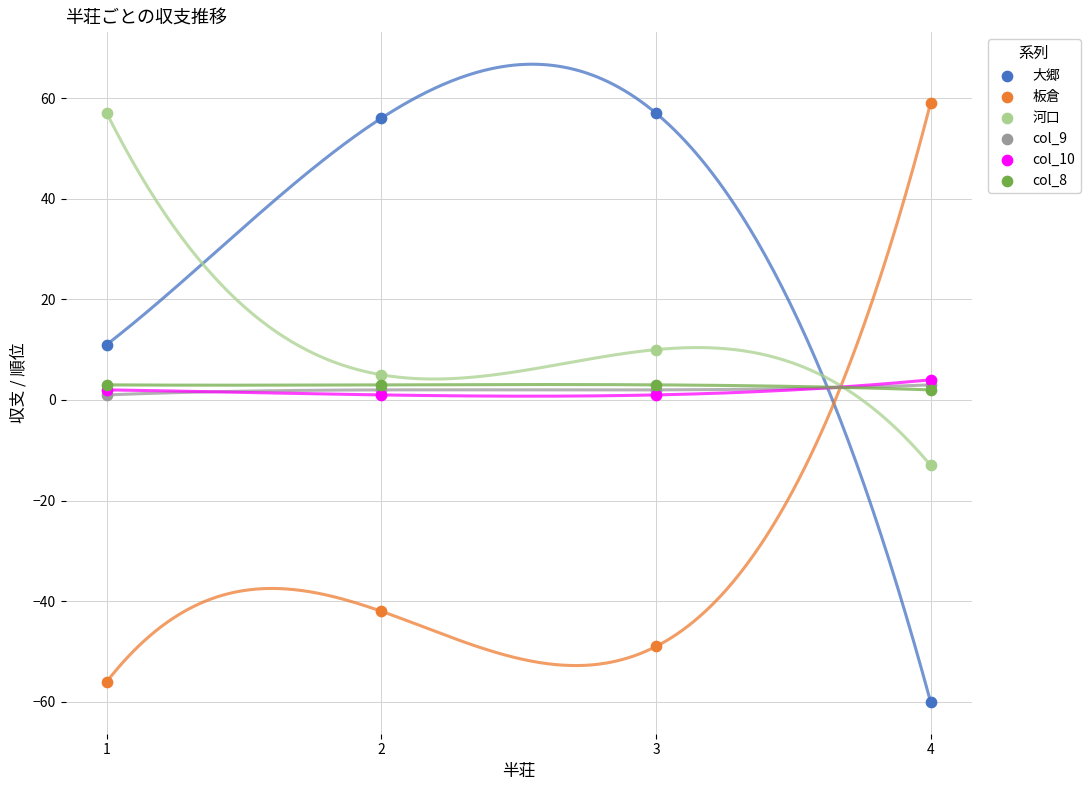

Which series has the largest Y range (max minus min)?

大郷